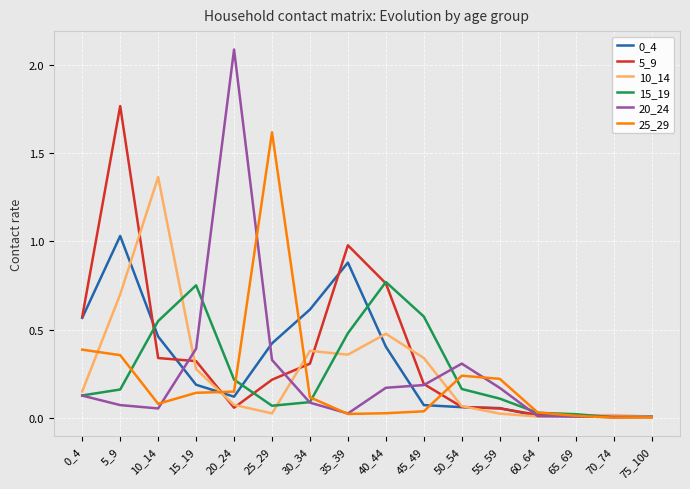

At which category is the sum across all series the highest?

5_9